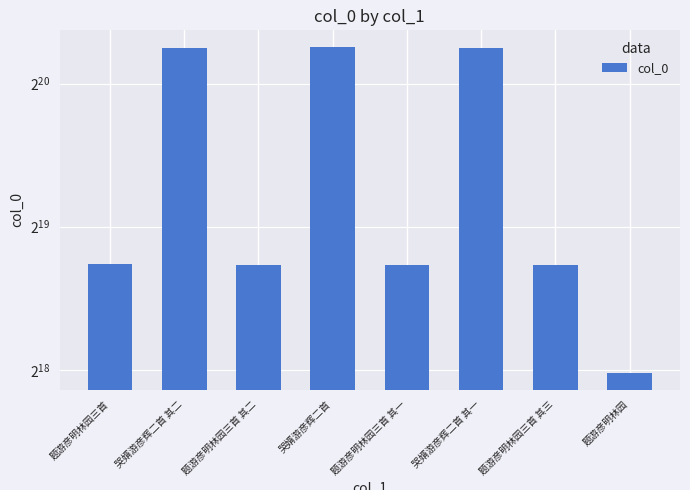

Approximately how many times larger is the value at 哭婿游彦辉二首 compared to 题游彦明林园三首 其二?

2.9